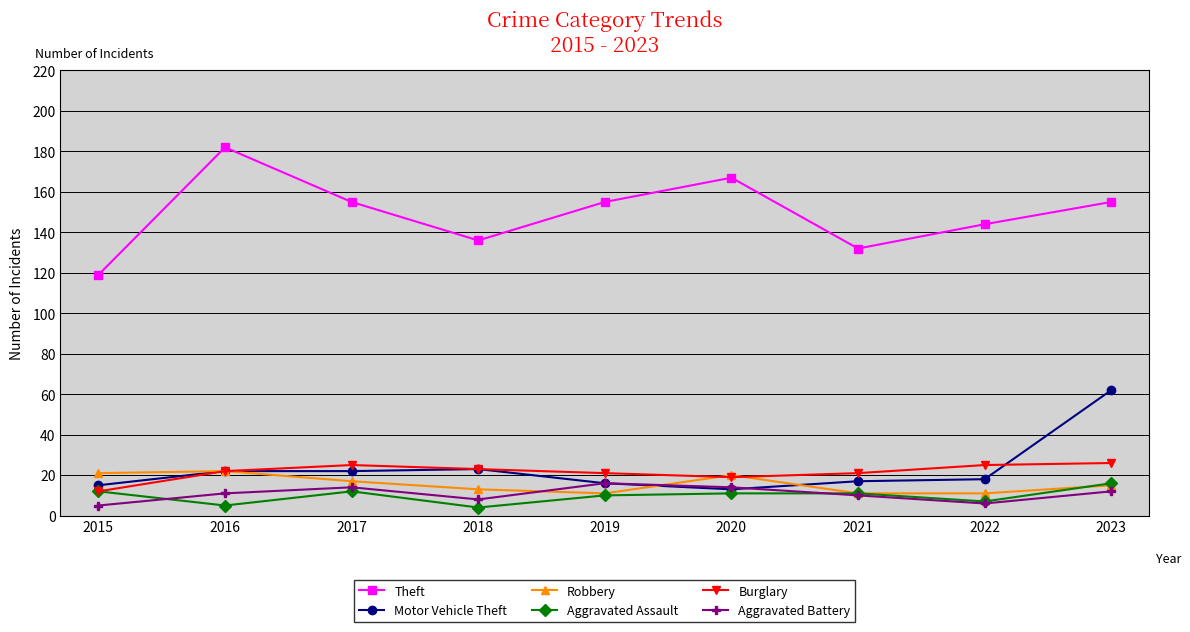

What is the maximum value for Burglary?

26